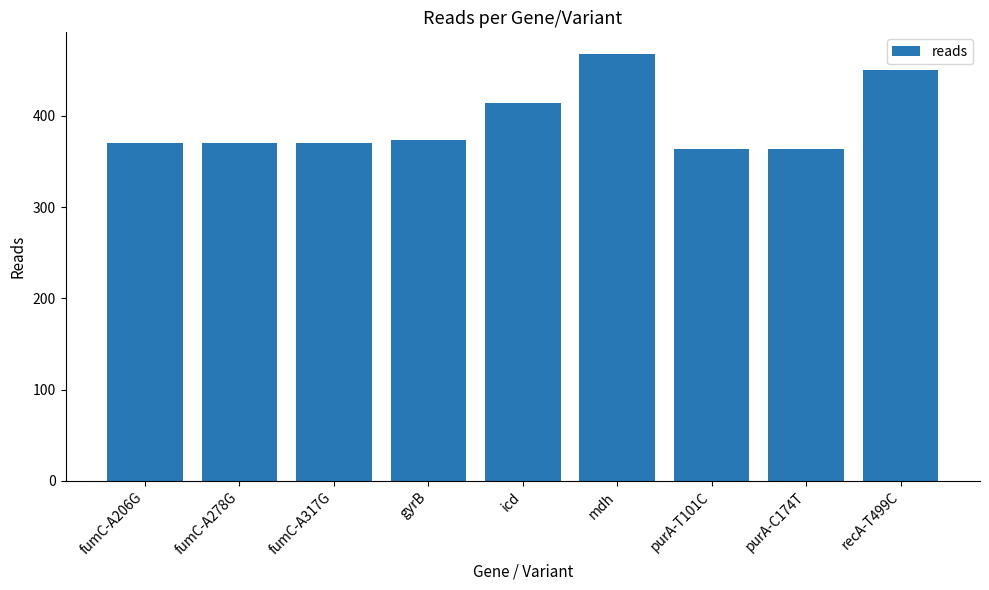

Are the bars grouped side by side (vs. stacked)?

No